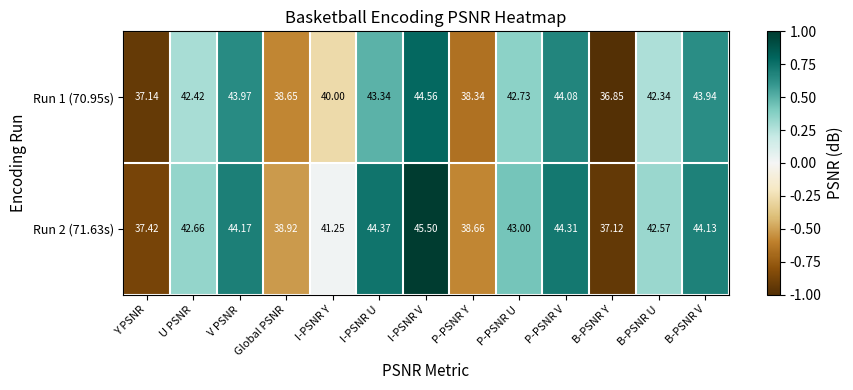

At which category does the chart reach its minimum across all series?

B-PSNR Y